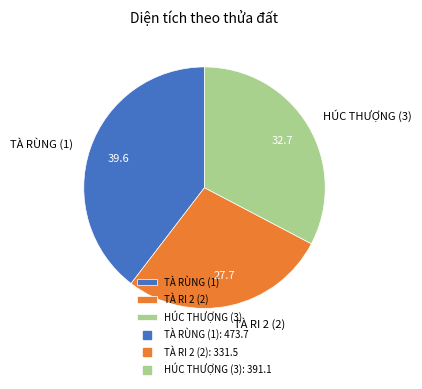

What is the ratio of the value at TÀ RÙNG (1) to the value at HÚC THƯỢNG (3)?

1.2